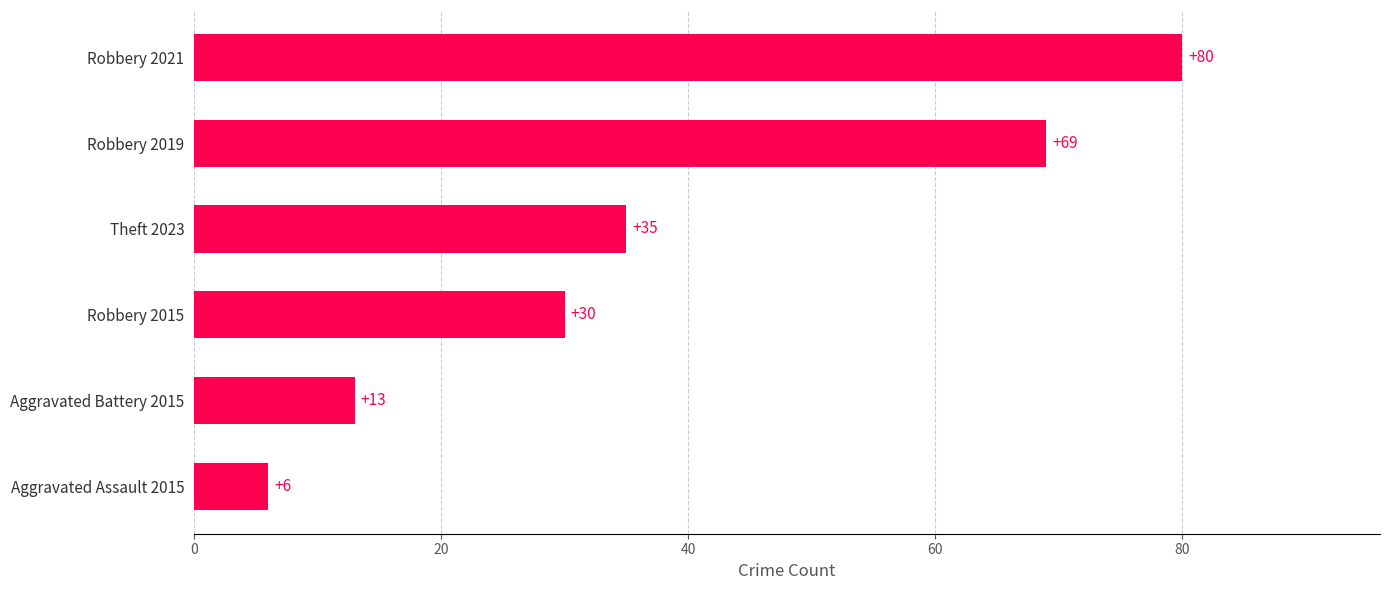

List the labels in order of value, smallest first.

Aggravated Assault 2015, Aggravated Battery 2015, Robbery 2015, Theft 2023, Robbery 2019, Robbery 2021